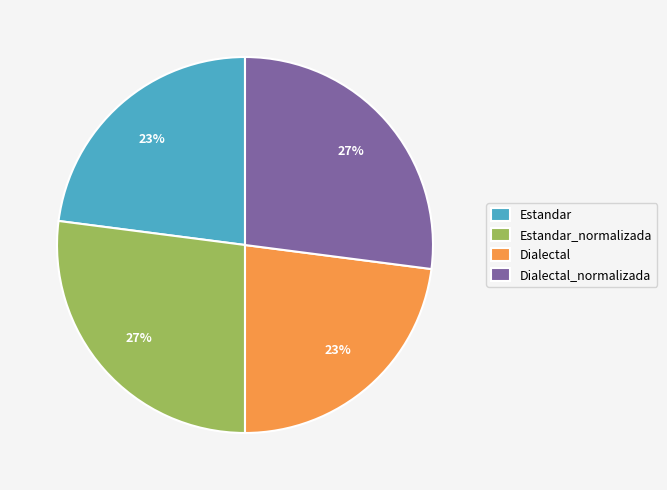

To the nearest percent, what is the combined percentage of Estandar_normalizada and Estandar?

50%